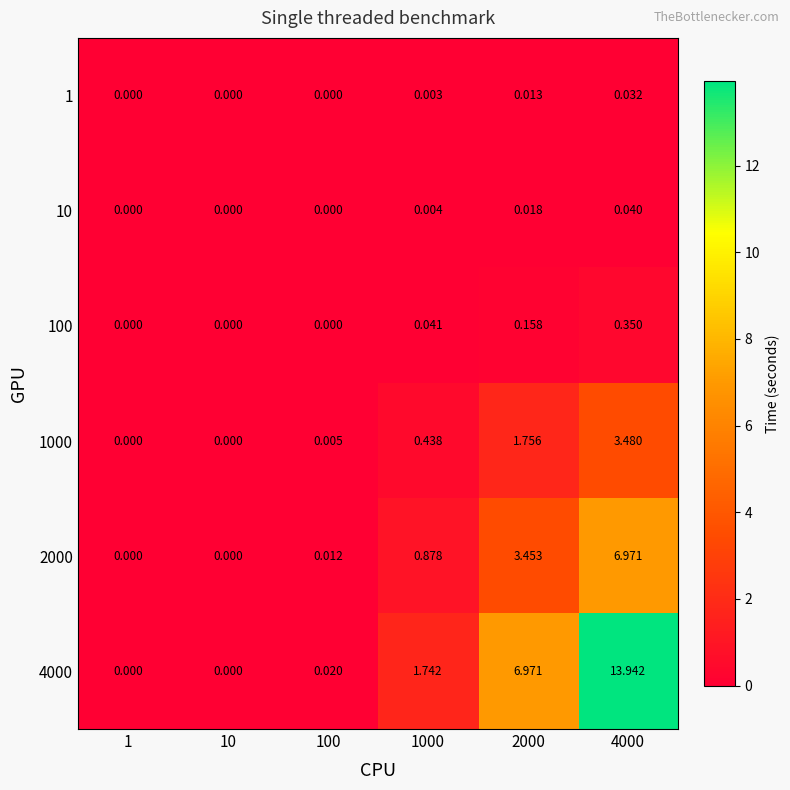

What is the maximum value shown in the chart?

13.9